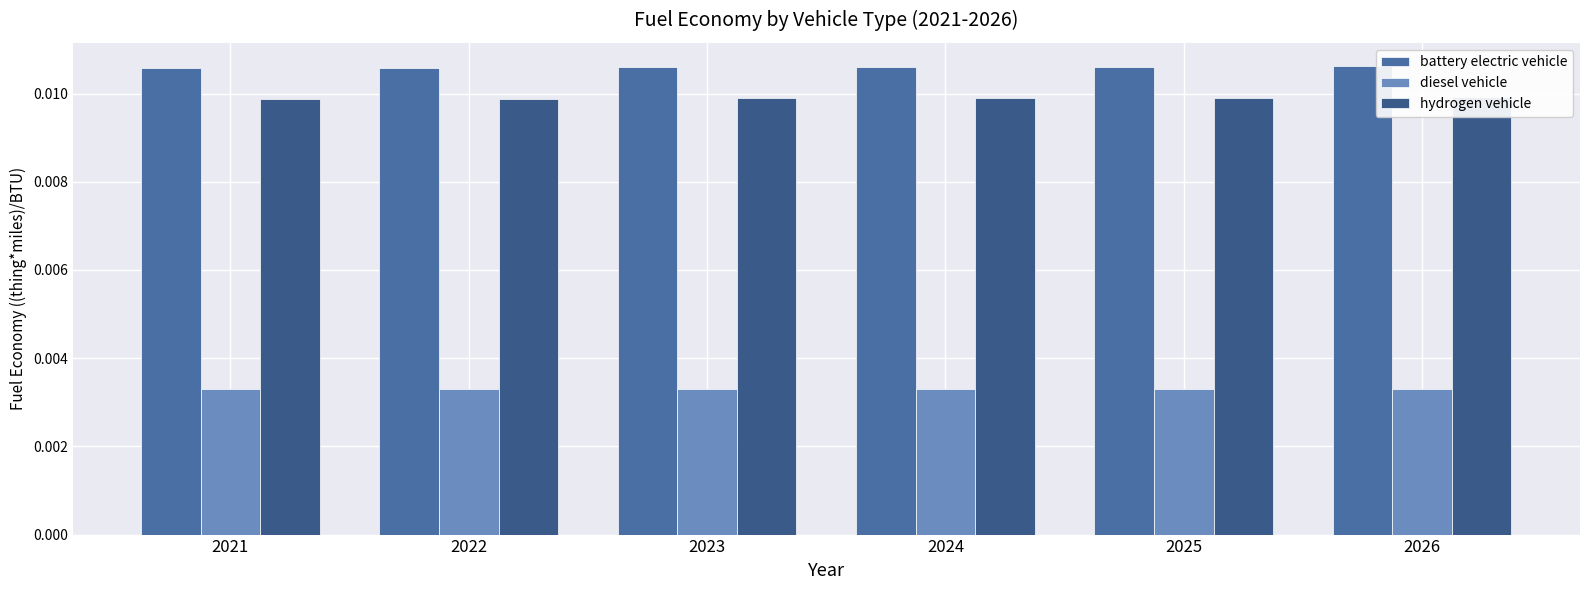

What are all the series names shown in the legend?

battery electric vehicle, diesel vehicle, hydrogen vehicle